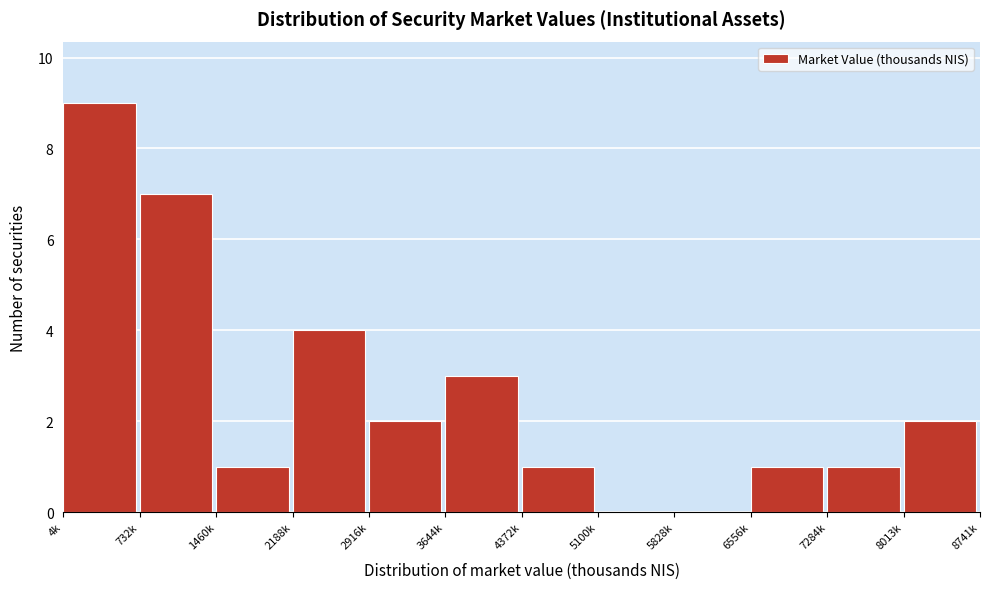

Reading left to right, extract all data points from this chart.

4k=9	732k=7	1460k=1	2188k=4	2916k=2	3644k=3	4372k=1	5100k=0	5828k=0	6556k=1	7284k=1	8013k=2